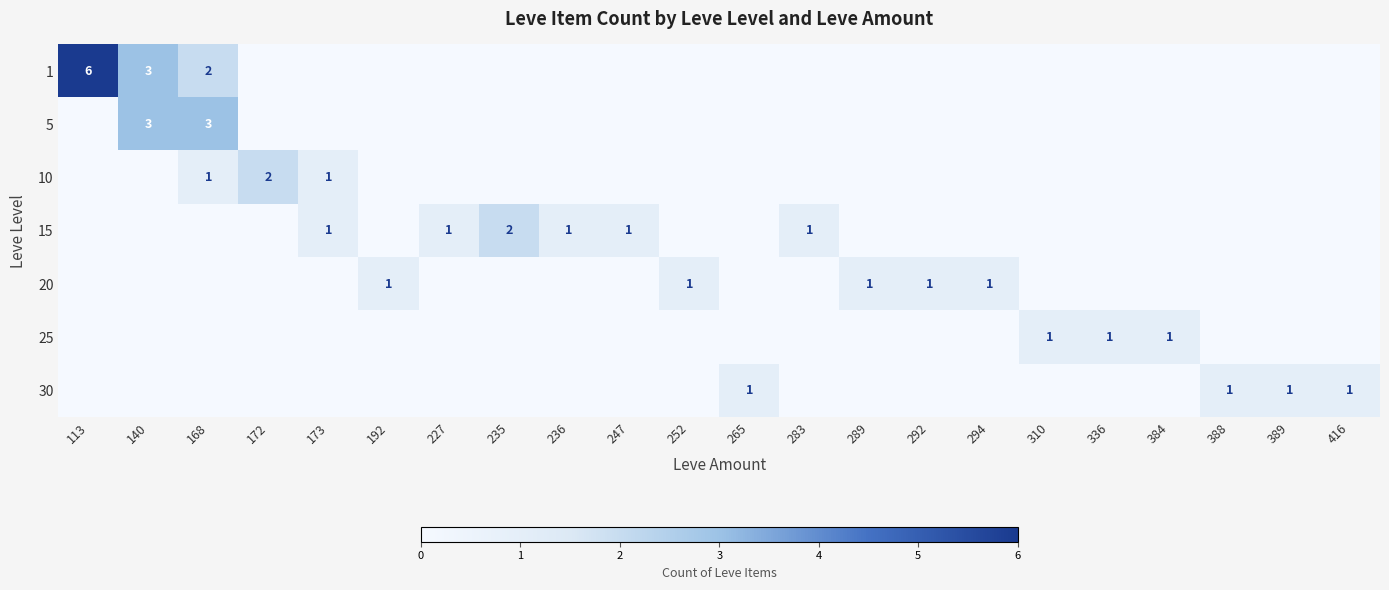

True or false: 15 has a value of 2 at 235.

True